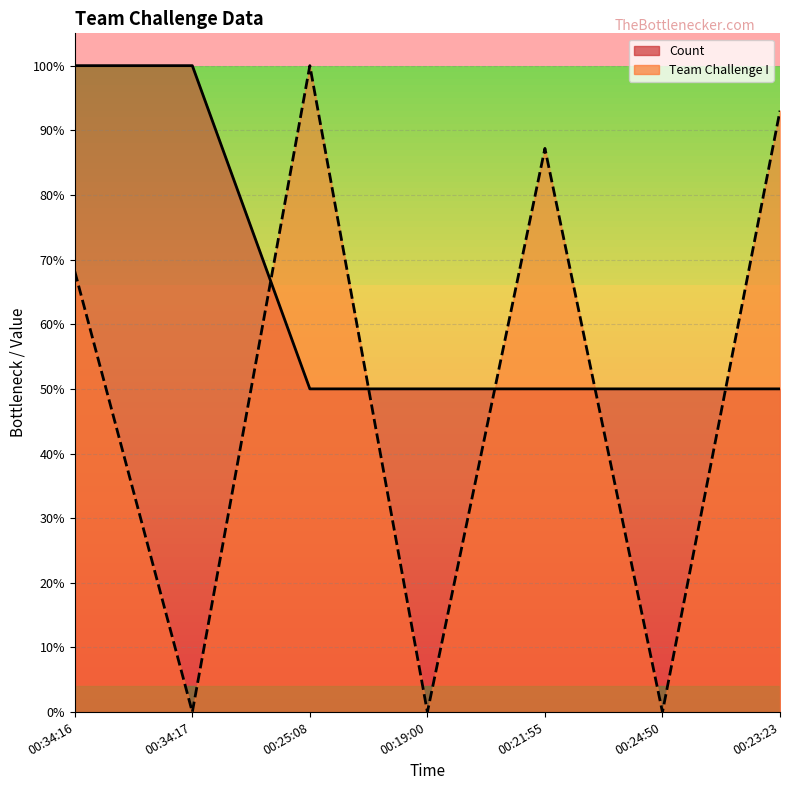

What is the greatest value displayed?

1.0